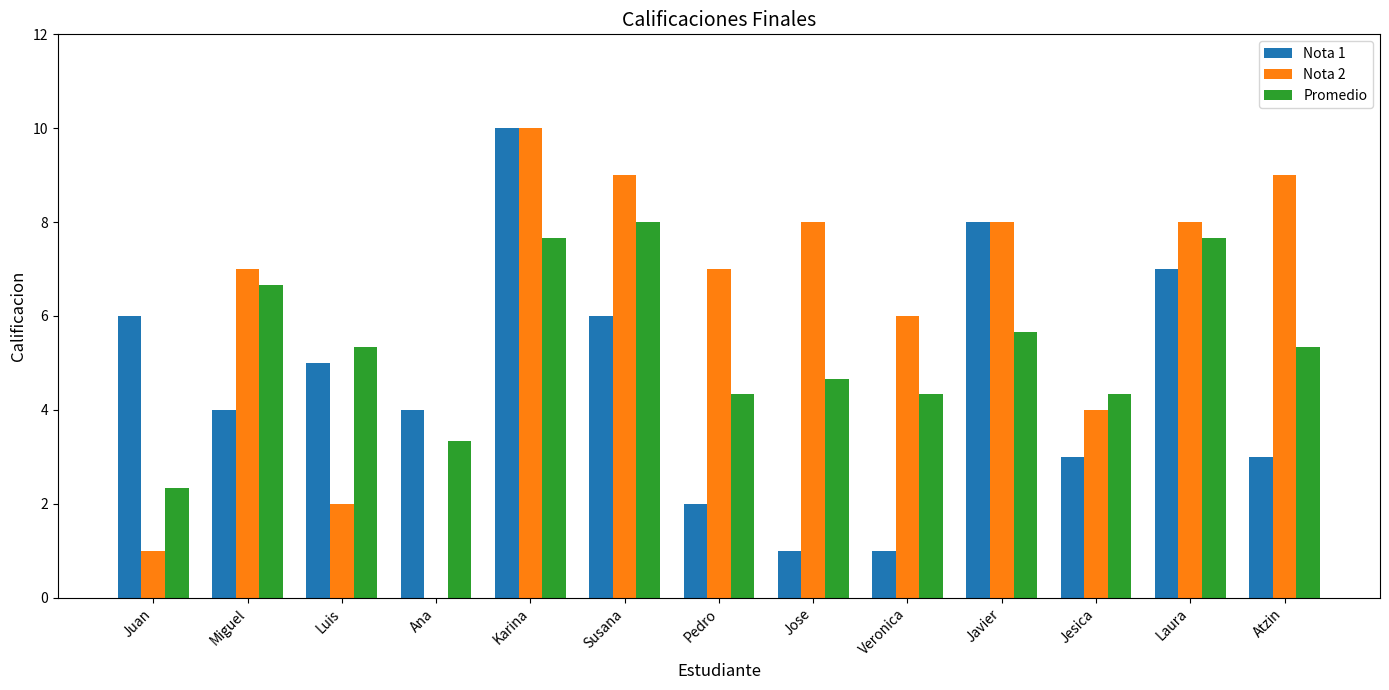

True or false: Promedio has a value of 5.3 at Luis.

True